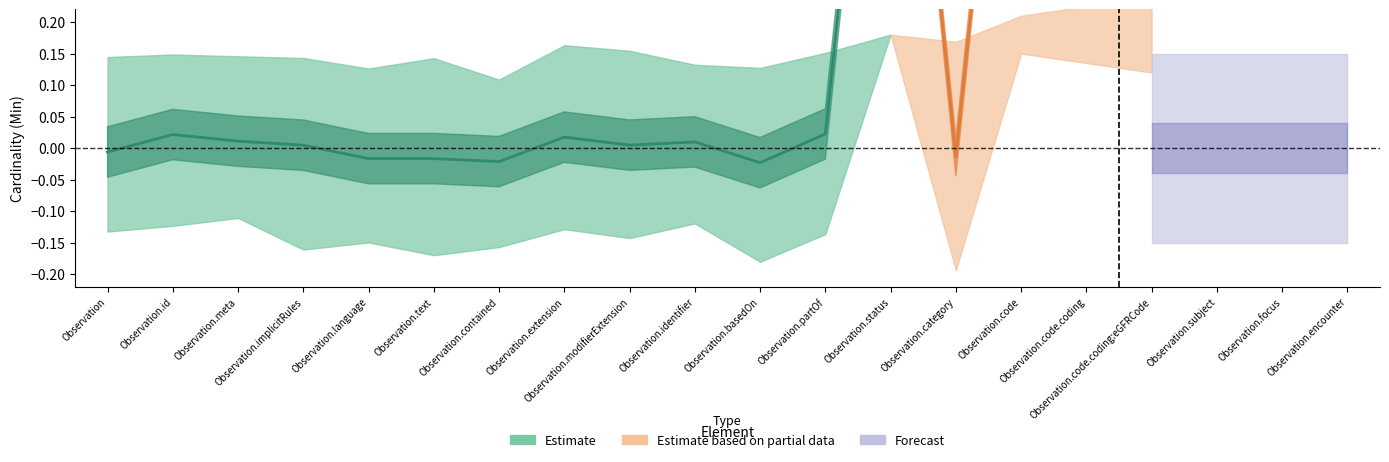

Count the Min values in the range 0 to 1.

20